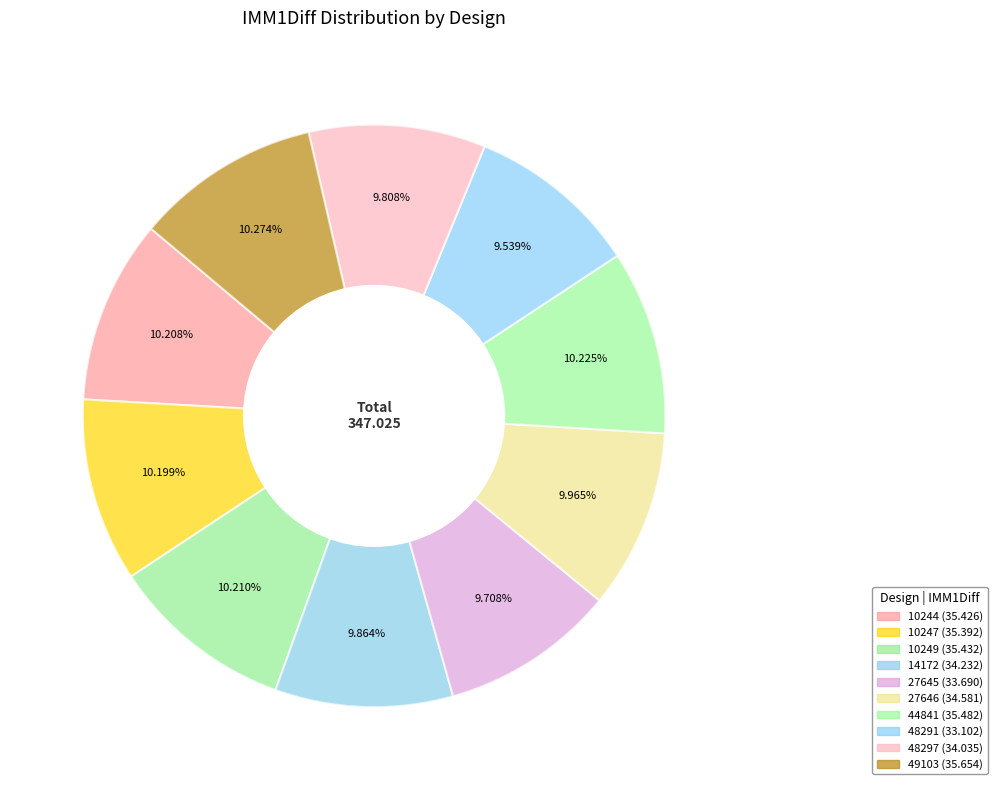

How many segments does this pie chart have?

10